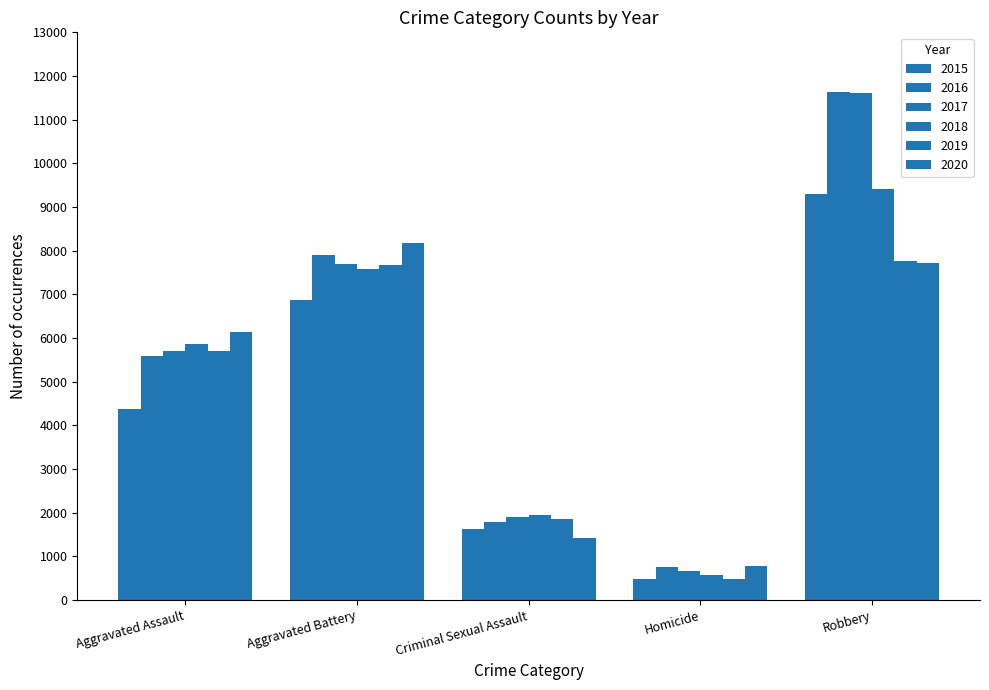

Reading left to right, transcribe all the data shown in this chart.

2015: 4386	6860	1637	484	9305
2016: 5584	7907	1790	765	11623
2017: 5698	7698	1907	664	11604
2018: 5869	7582	1938	580	9408
2019: 5697	7665	1846	488	7764
2020: 6146	8174	1419	770	7708